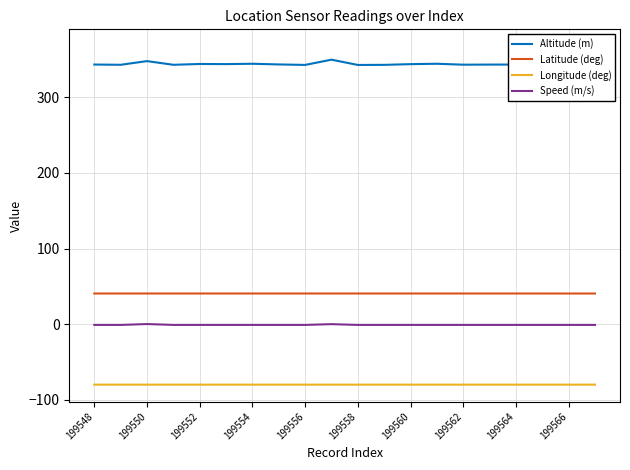

What is the sum of all Longitude (deg) values?

-1600.6